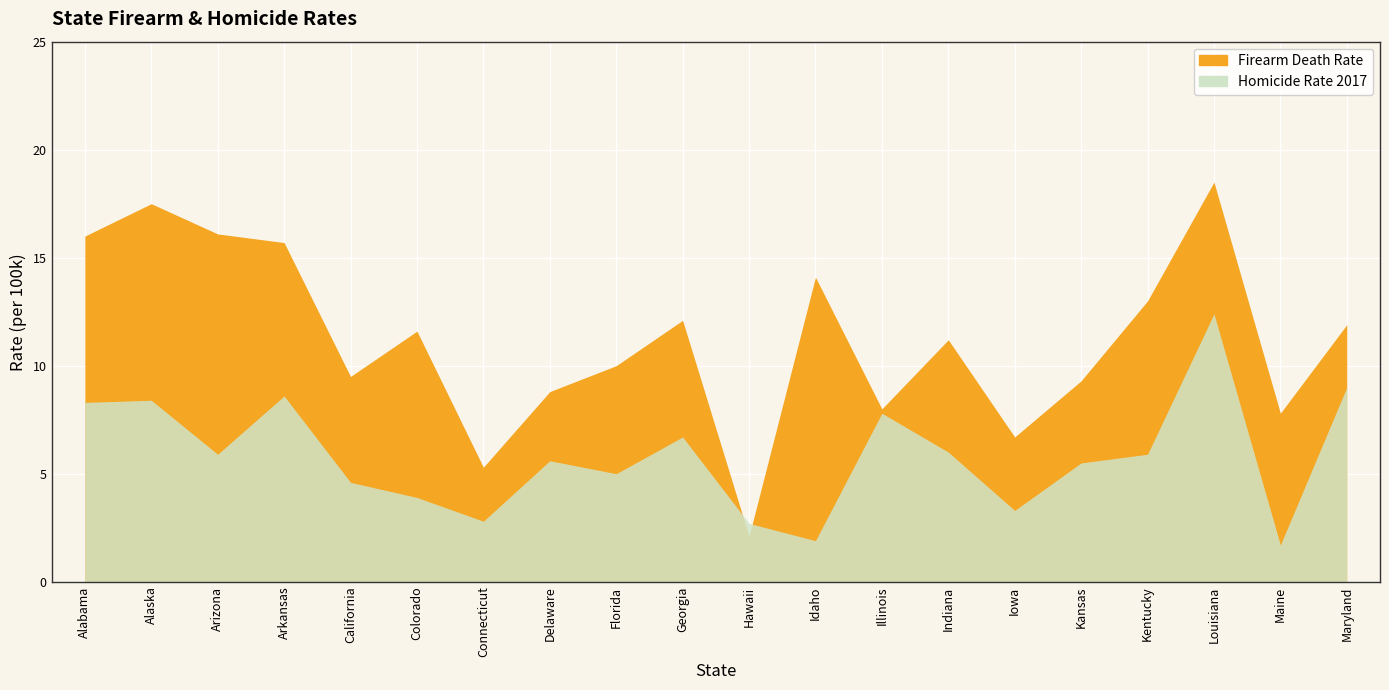

Which series changed the most between Alaska and Hawaii?

Firearm Death Rate